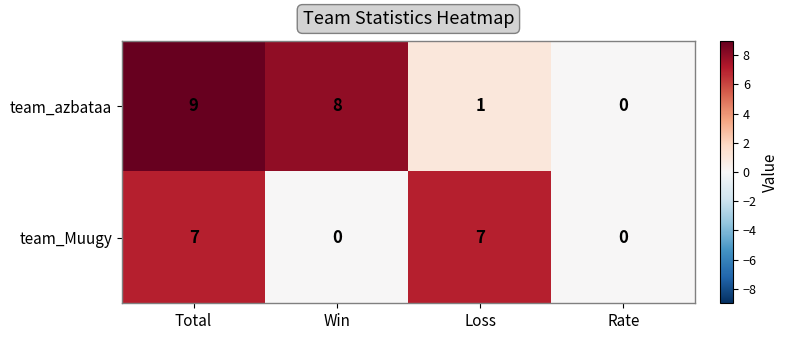

At how many categories does at least one series exceed 5?

3